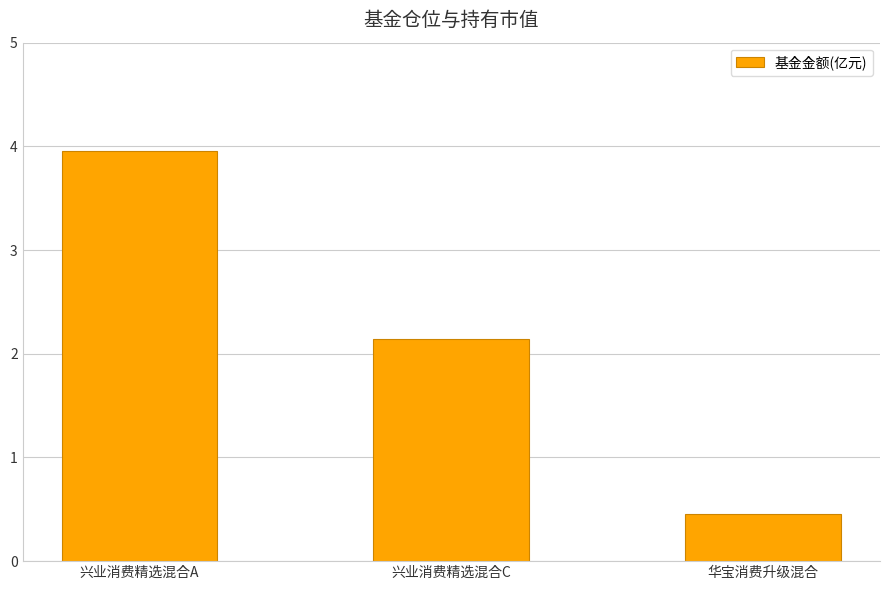

True or false: the data shows 4.0 at 兴业消费精选混合A.

True